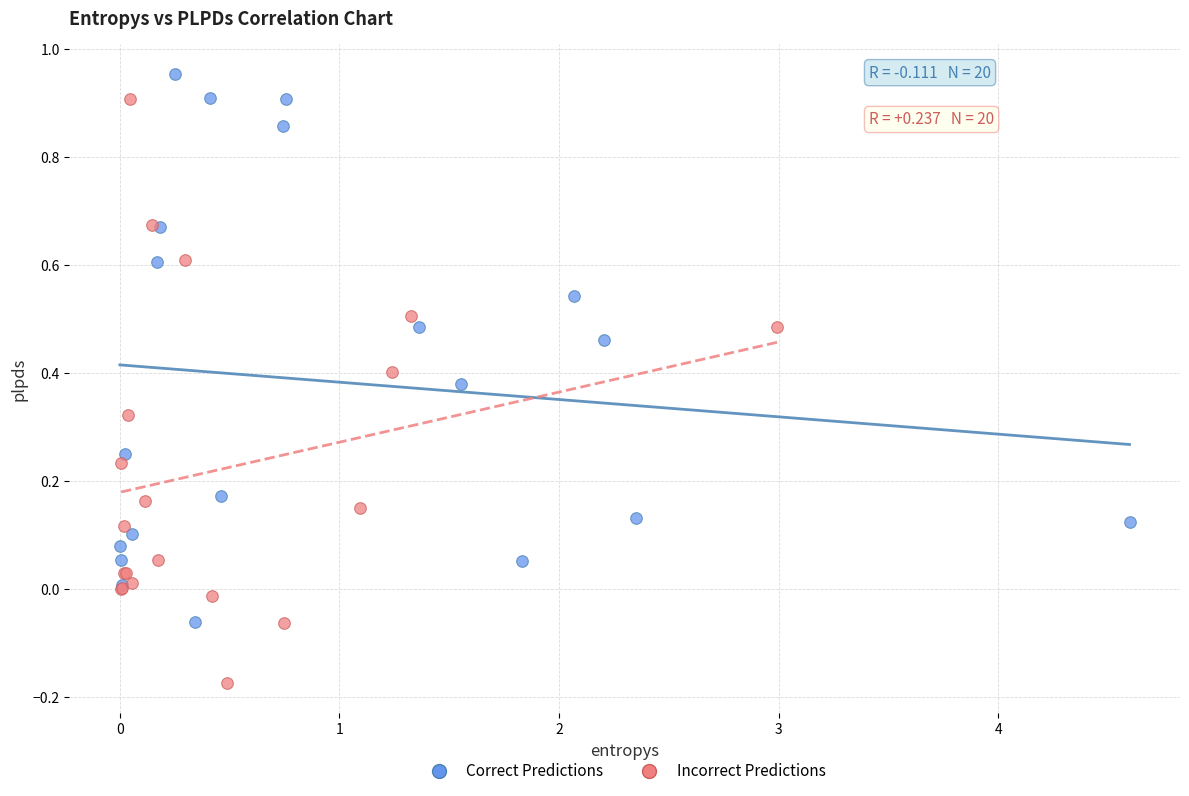

Which series has the largest Y range (max minus min)?

Incorrect Predictions